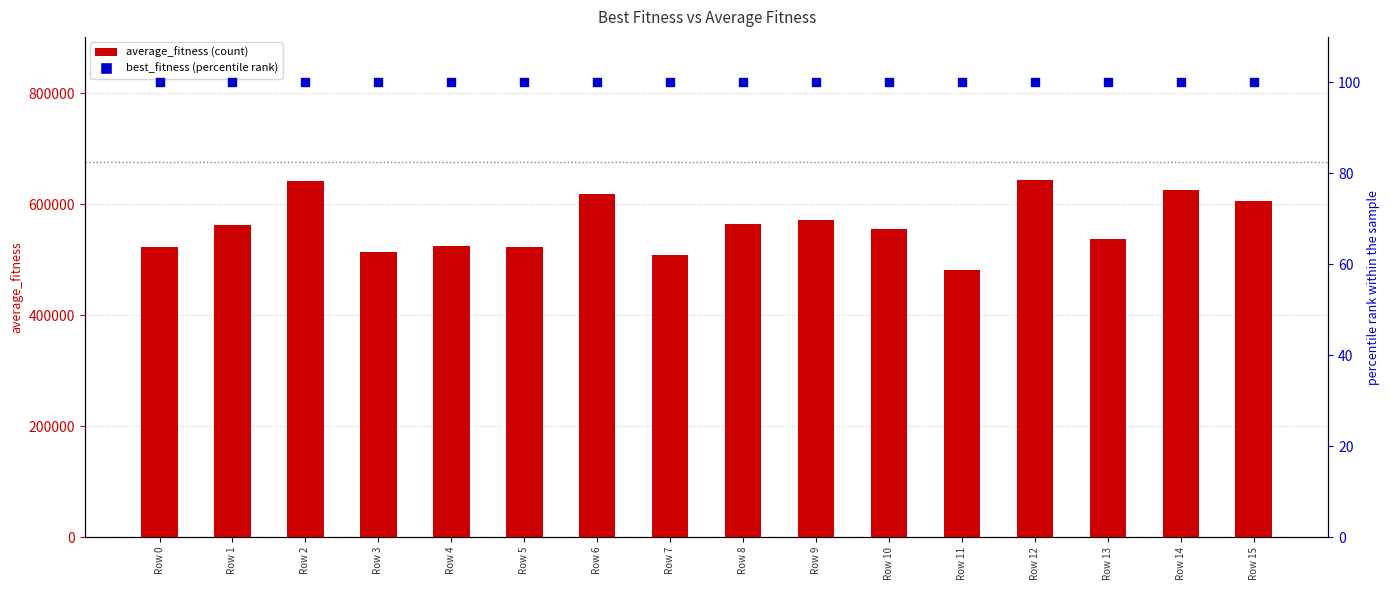

Which series contains the highest Y value?

average_fitness